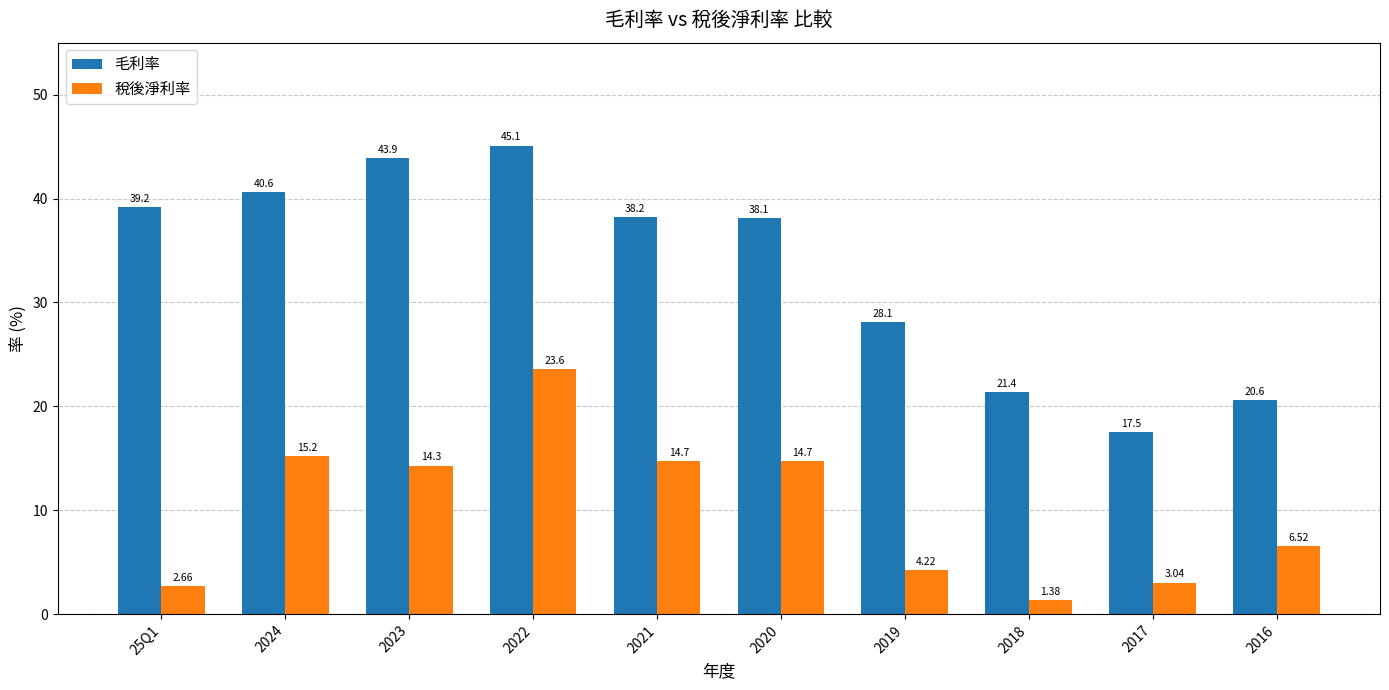

What is the difference between the second highest and minimum values in the 毛利率 series?

26.4